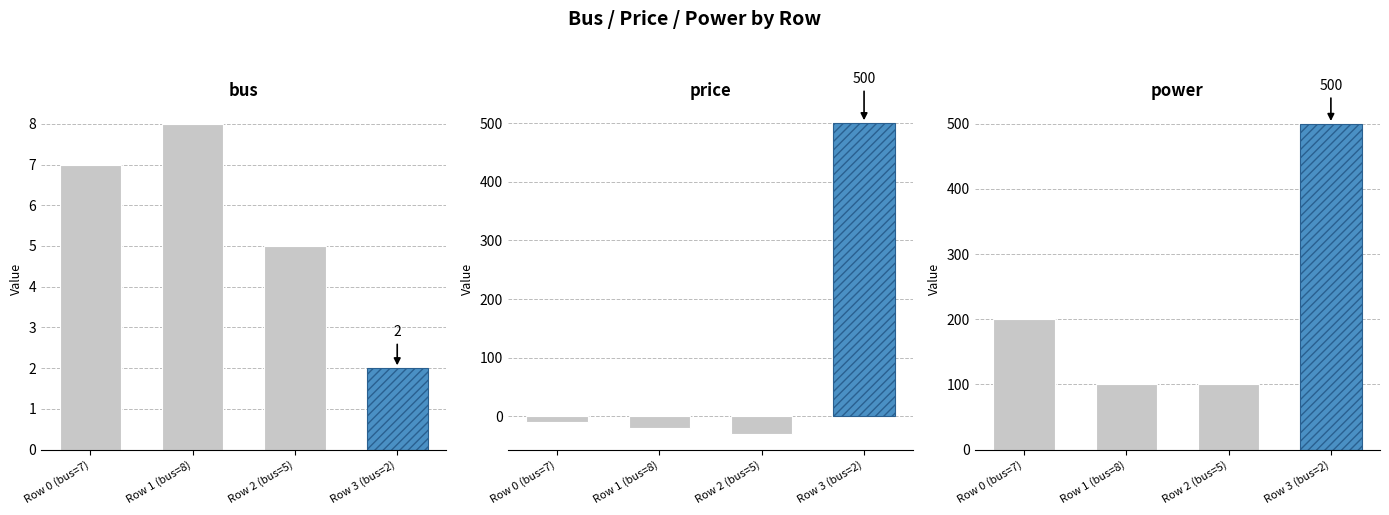

True or false: bus has a value of 2 at Row 3 (bus=2).

True